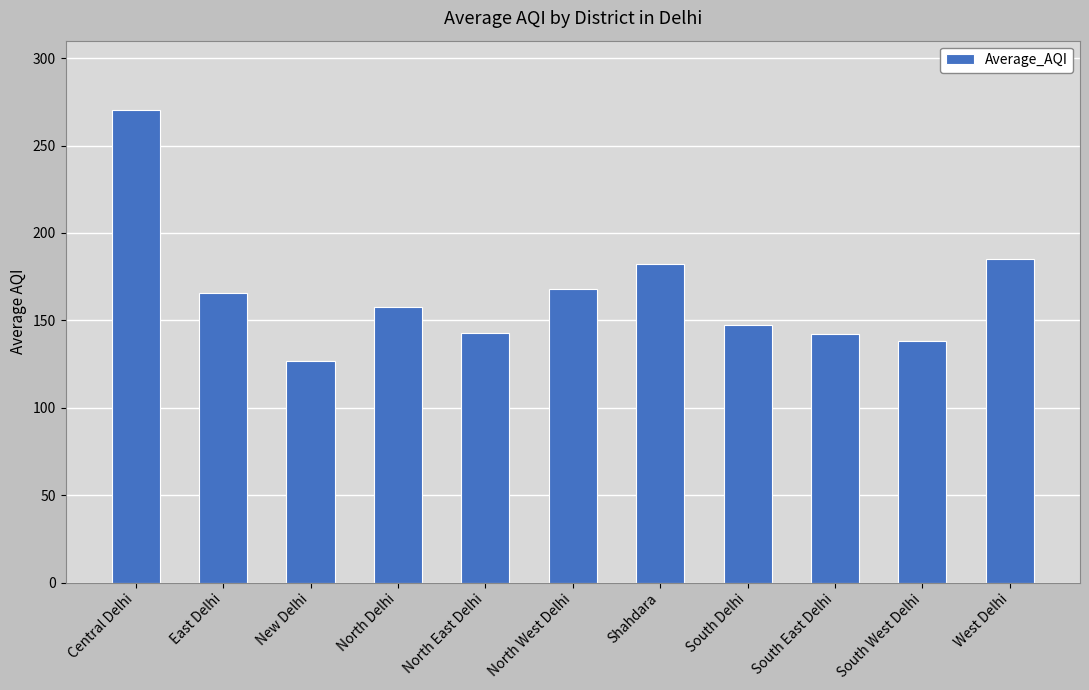

What is the greatest value displayed?

270.6